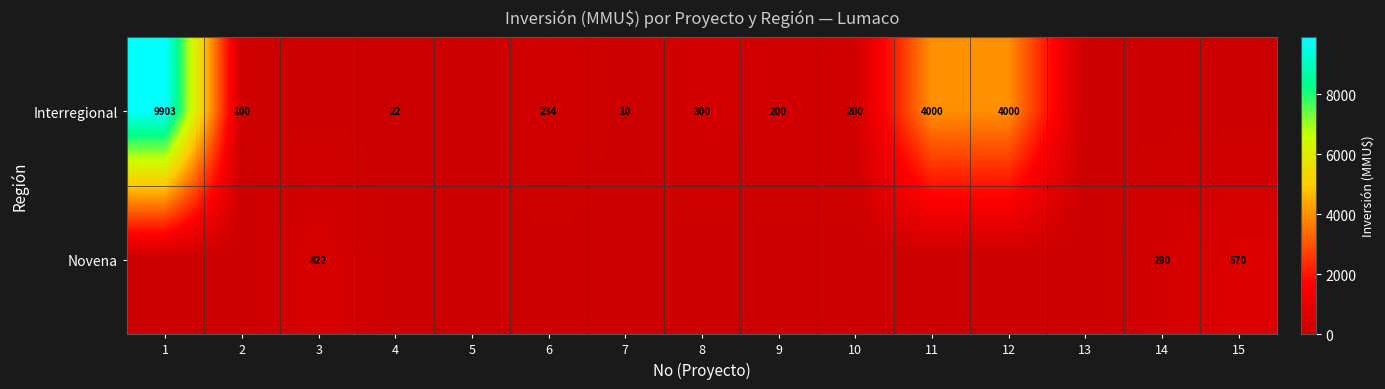

Is it true that Novena equals 635 at 3?

False